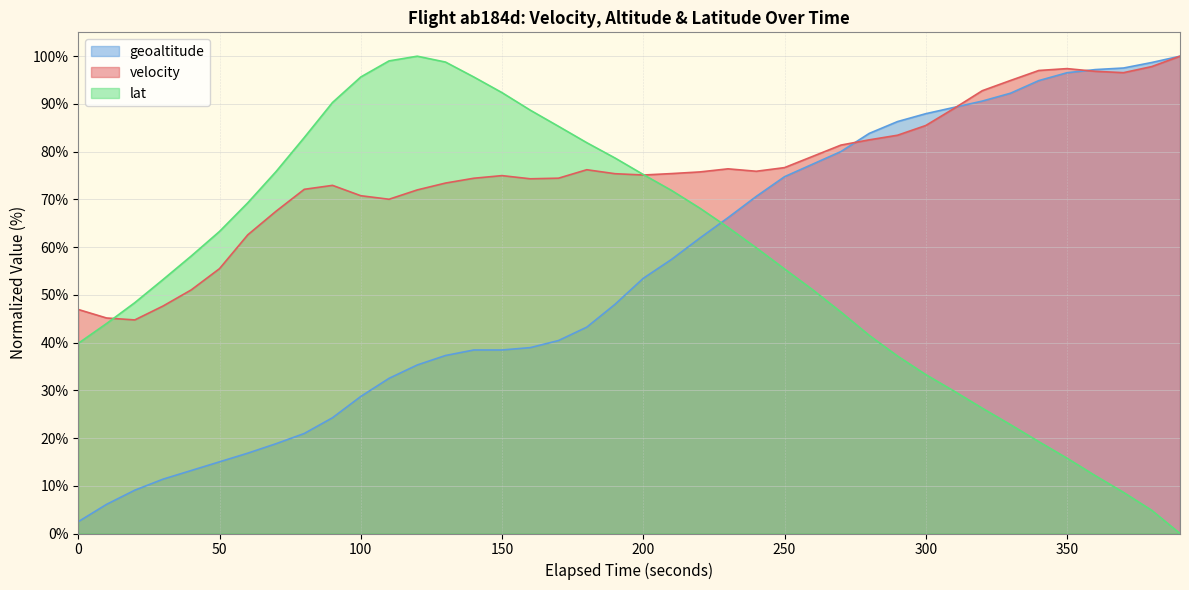

Which series has the largest total across all categories?

velocity